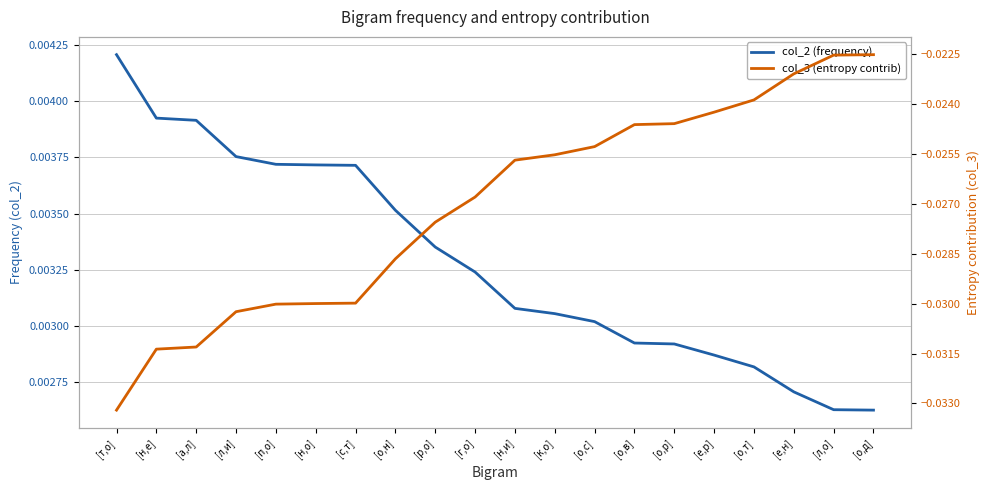

What is the label of the 3rd point from the left?

[а,л]